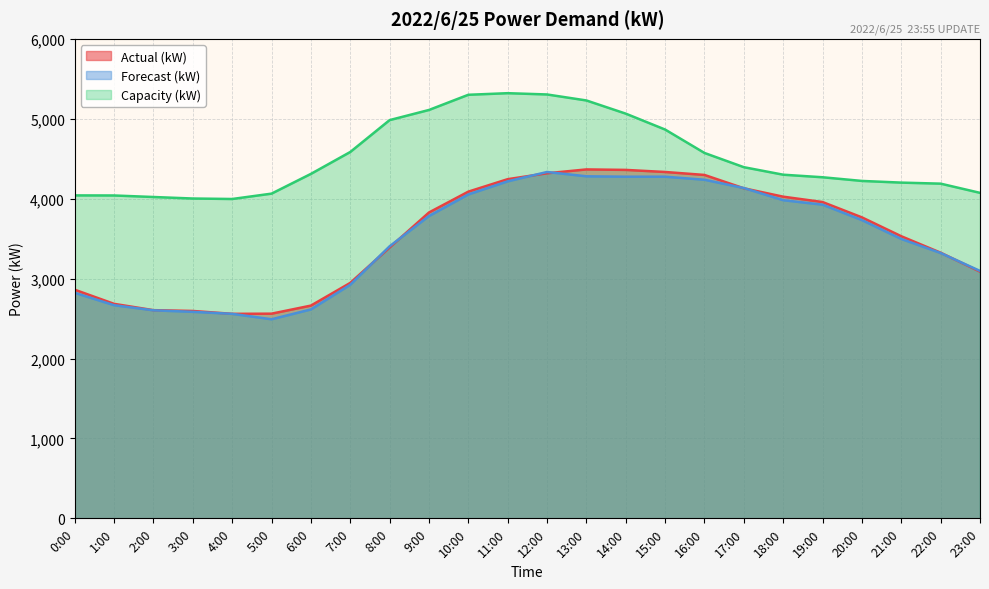

List the labels in order of Actual (kW) value, smallest first.

4:00, 5:00, 3:00, 2:00, 6:00, 1:00, 0:00, 7:00, 23:00, 22:00, 8:00, 21:00, 20:00, 9:00, 19:00, 18:00, 10:00, 17:00, 11:00, 16:00, 12:00, 15:00, 14:00, 13:00